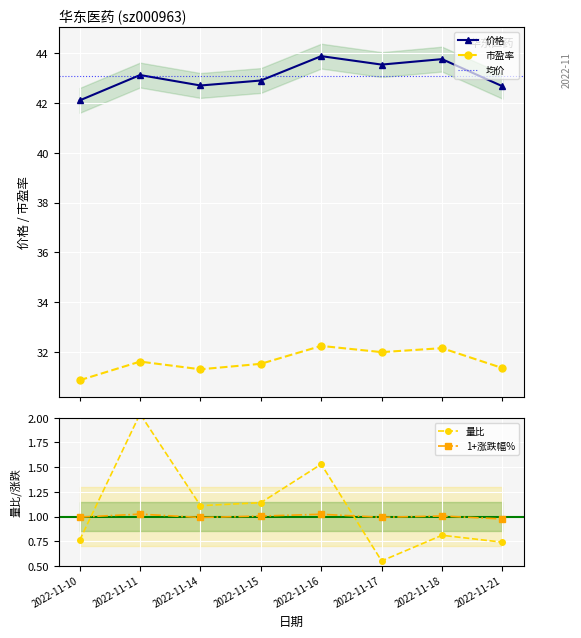

Between 2022-11-14 and 2022-11-17, which is larger?

2022-11-17